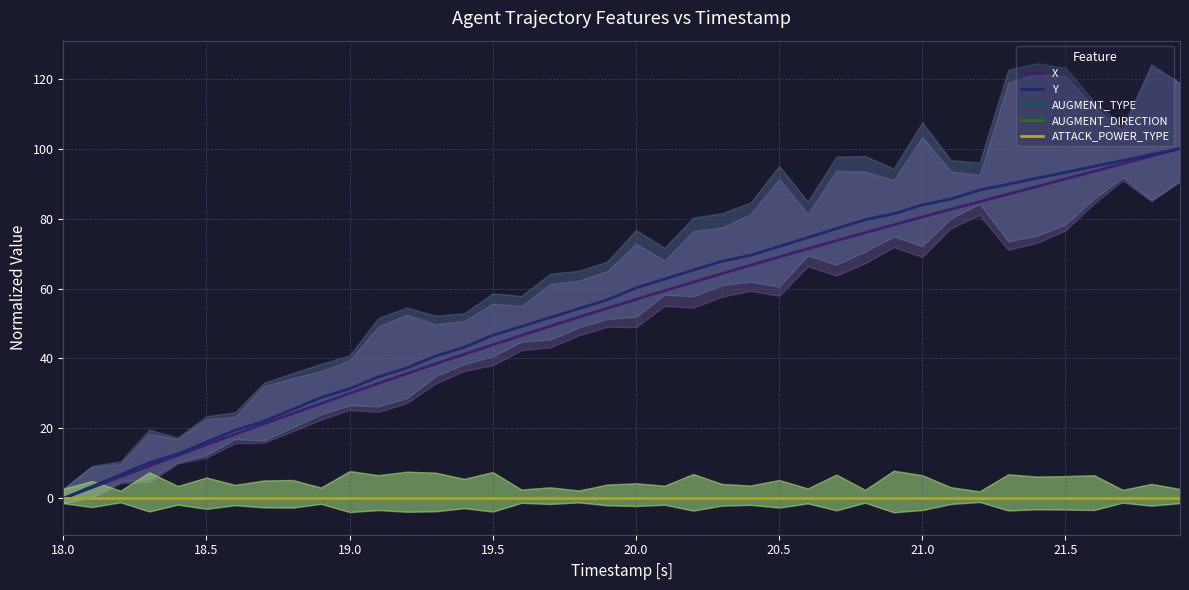

Which series has the largest total across all categories?

Y